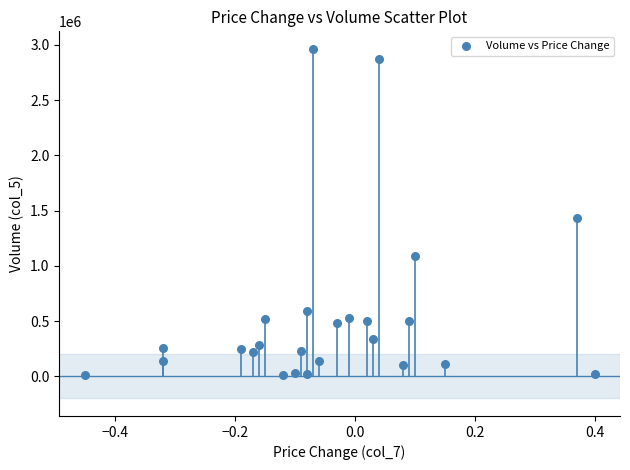

What Y value in the scatter plot is closest to 1487000?

1430000